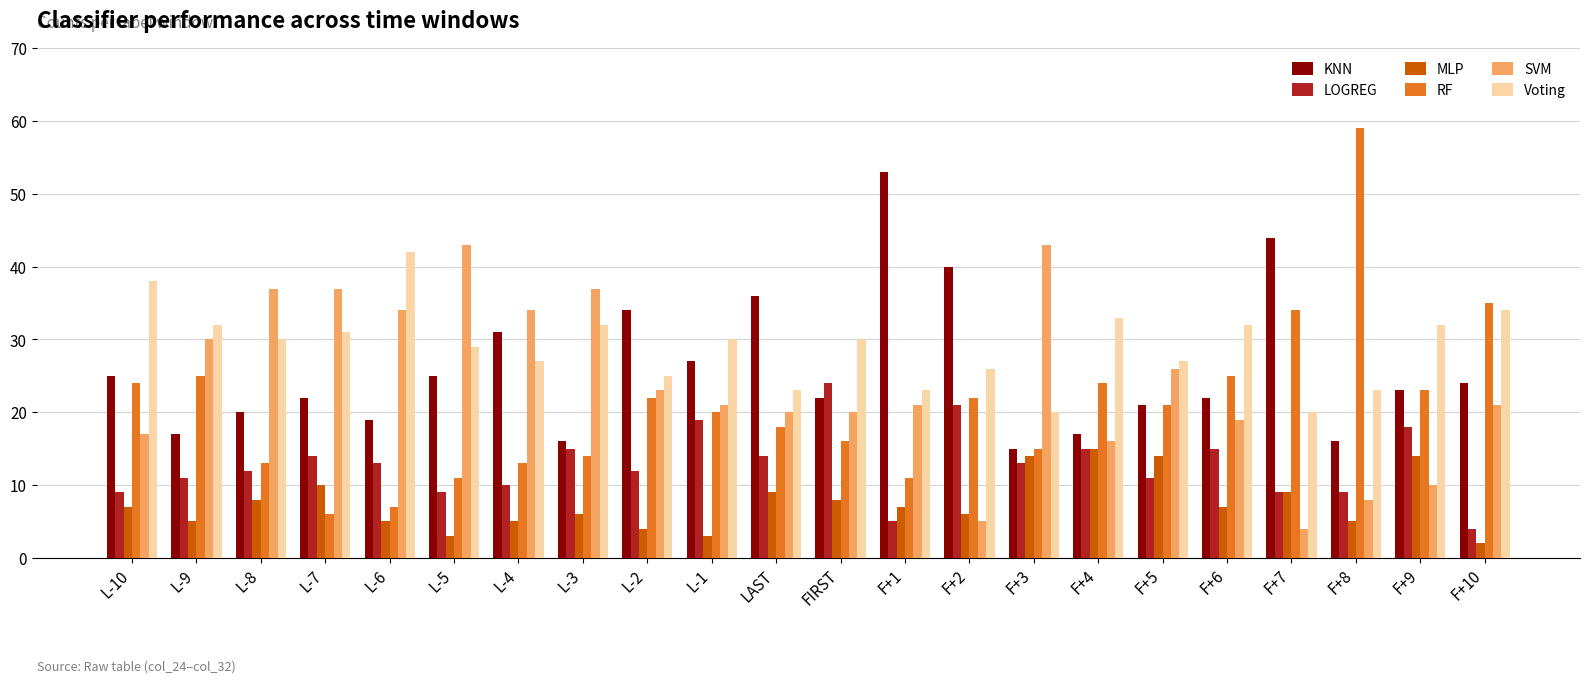

Reading right to left, extract all data points from this chart.

KNN: 24	23	16	44	22	21	17	15	40	53	22	36	27	34	16	31	25	19	22	20	17	25
LOGREG: 4	18	9	9	15	11	15	13	21	5	24	14	19	12	15	10	9	13	14	12	11	9
MLP: 2	14	5	9	7	14	15	14	6	7	8	9	3	4	6	5	3	5	10	8	5	7
RF: 35	23	59	34	25	21	24	15	22	11	16	18	20	22	14	13	11	7	6	13	25	24
SVM: 21	10	8	4	19	26	16	43	5	21	20	20	21	23	37	34	43	34	37	37	30	17
Voting: 34	32	23	20	32	27	33	20	26	23	30	23	30	25	32	27	29	42	31	30	32	38